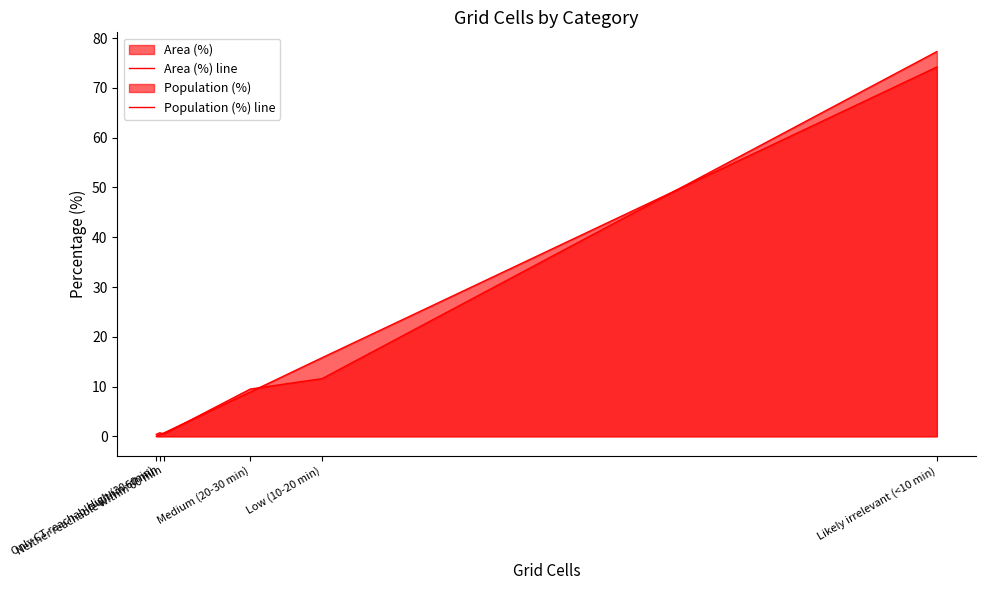

Where is Population (%) line nearest to the value 38?

Low (10-20 min)